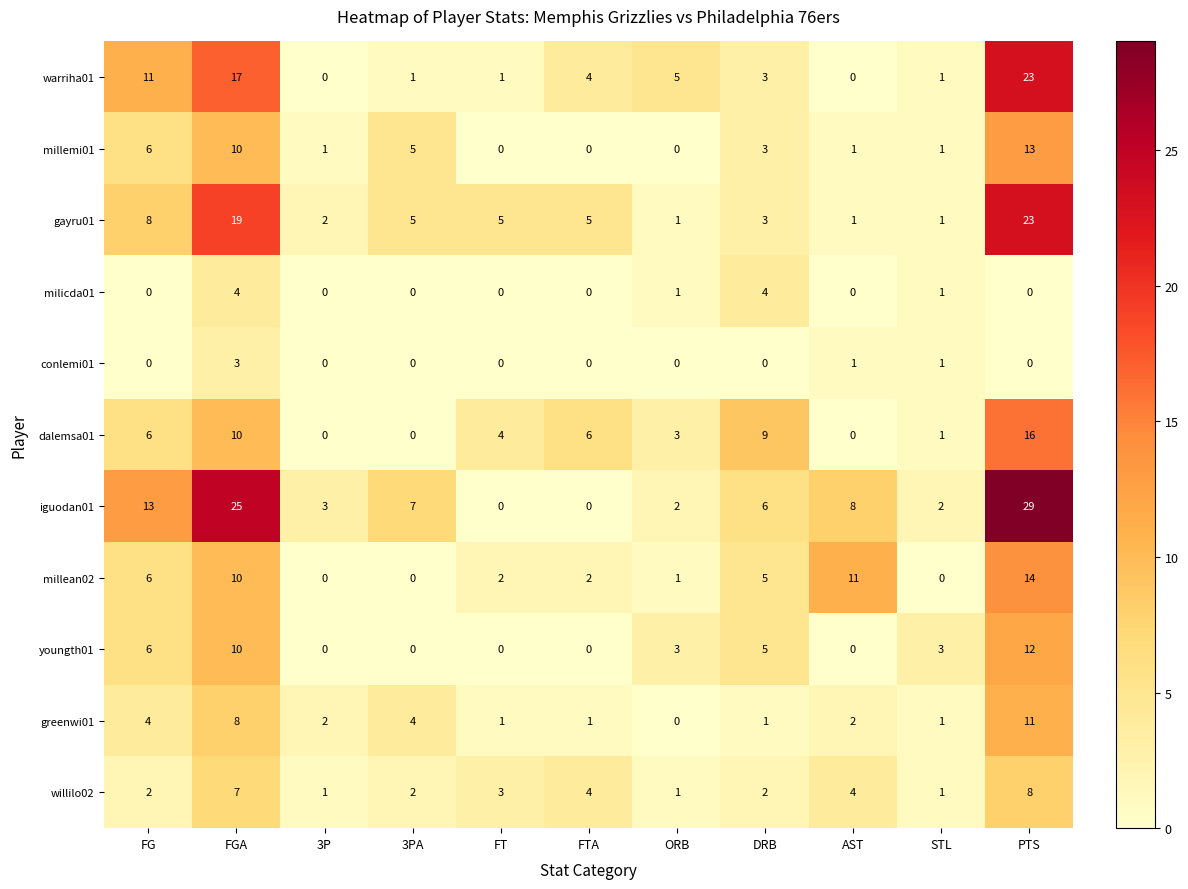

How many data points does each series have?

11